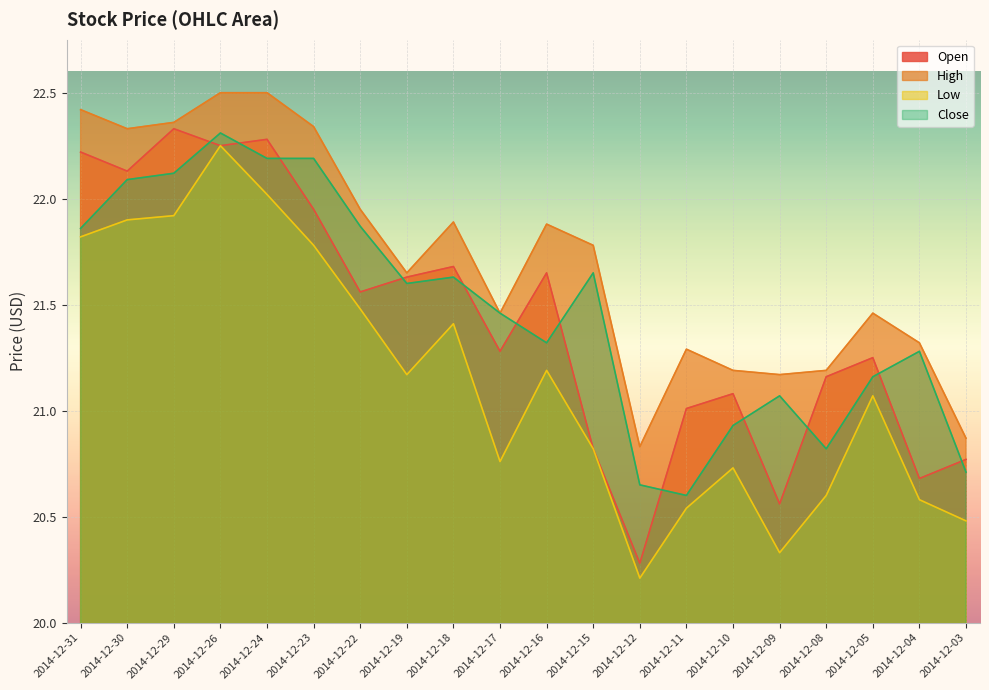

Which series has the widest spread of values?

Open